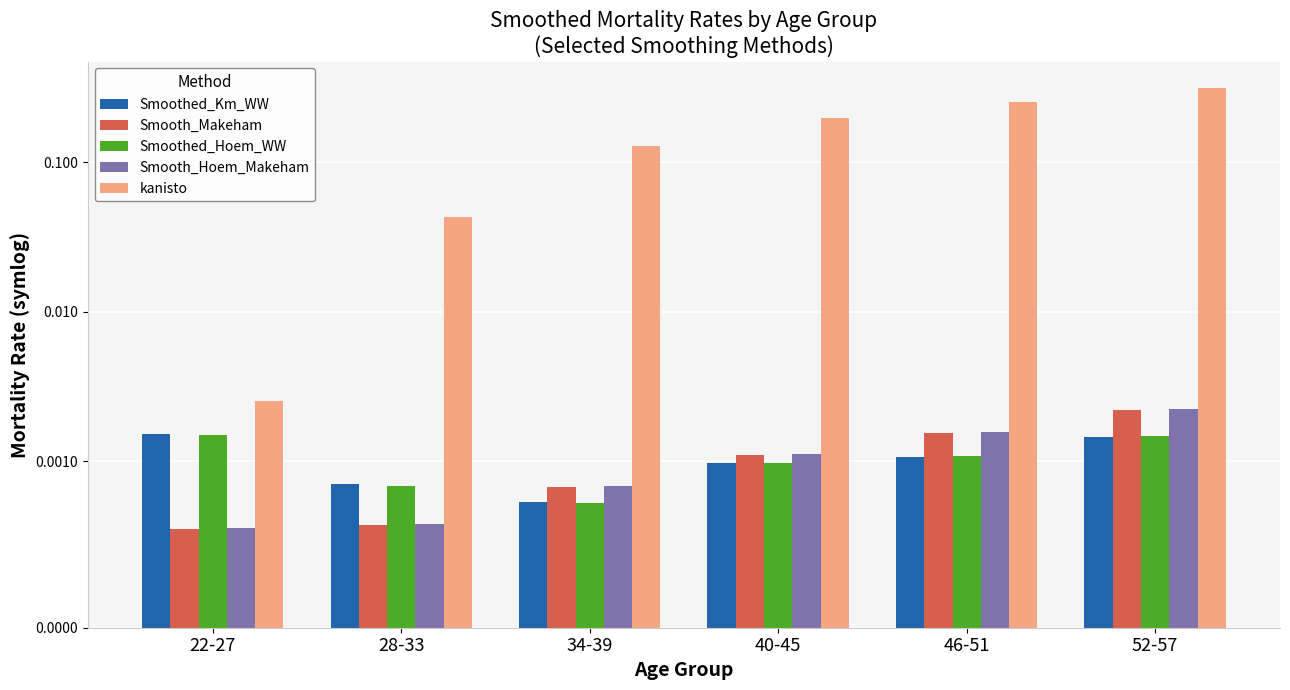

Which series has the largest range (max minus min)?

kanisto